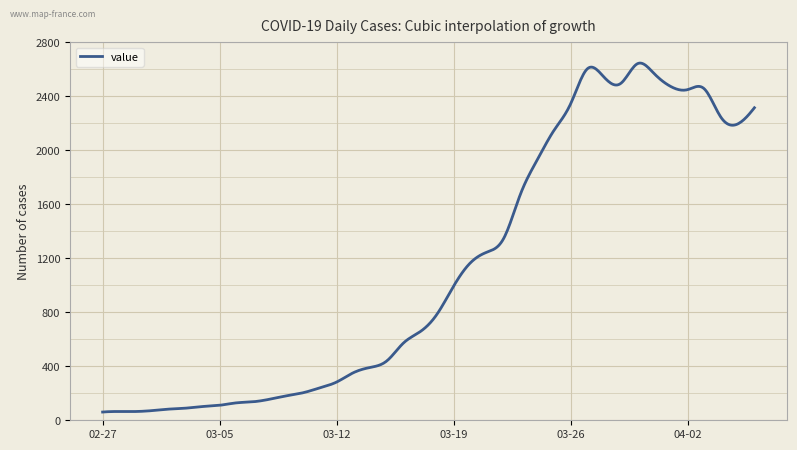

What is the maximum value shown in the chart?

2644.6